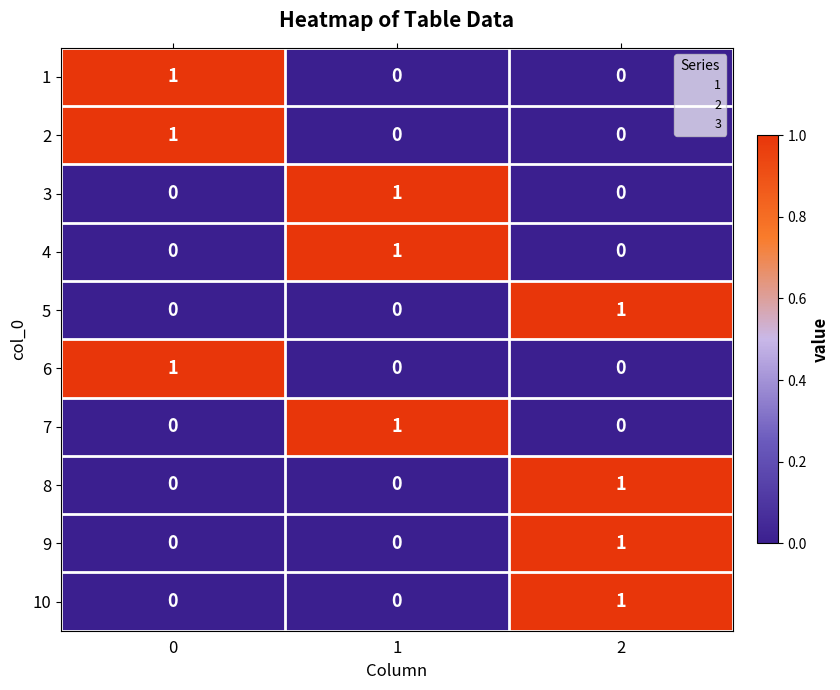

At which category is the sum across all series the highest?

2